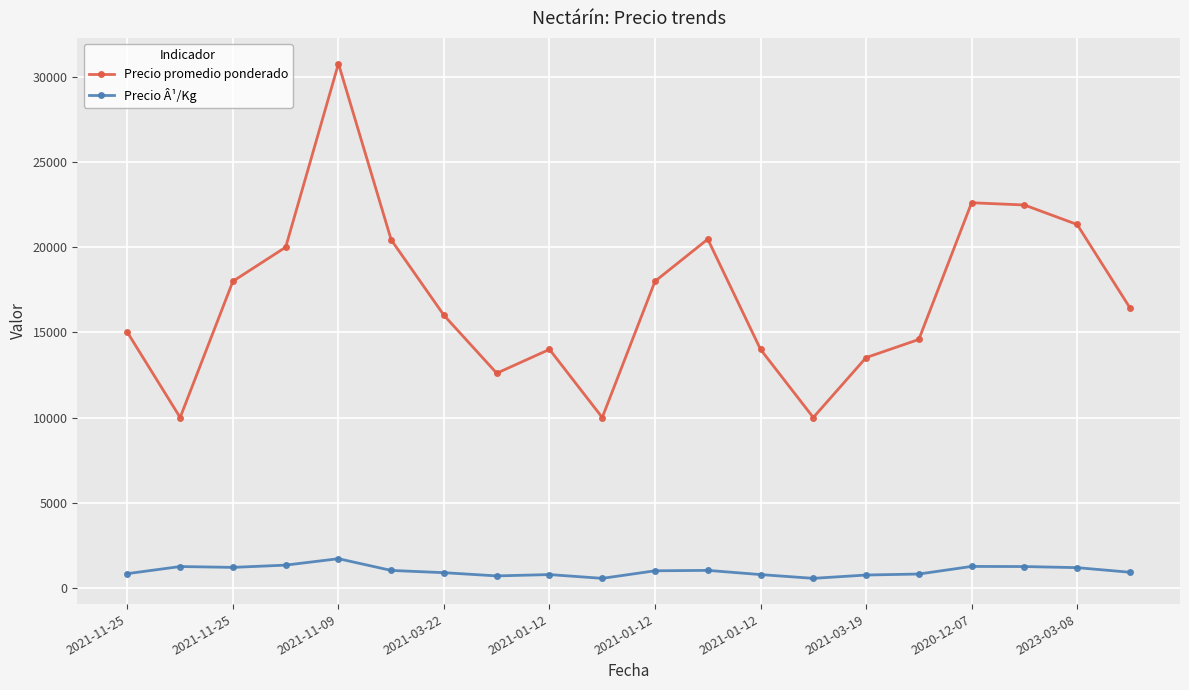

What is the average value of the Precio Â¹/Kg series?

990